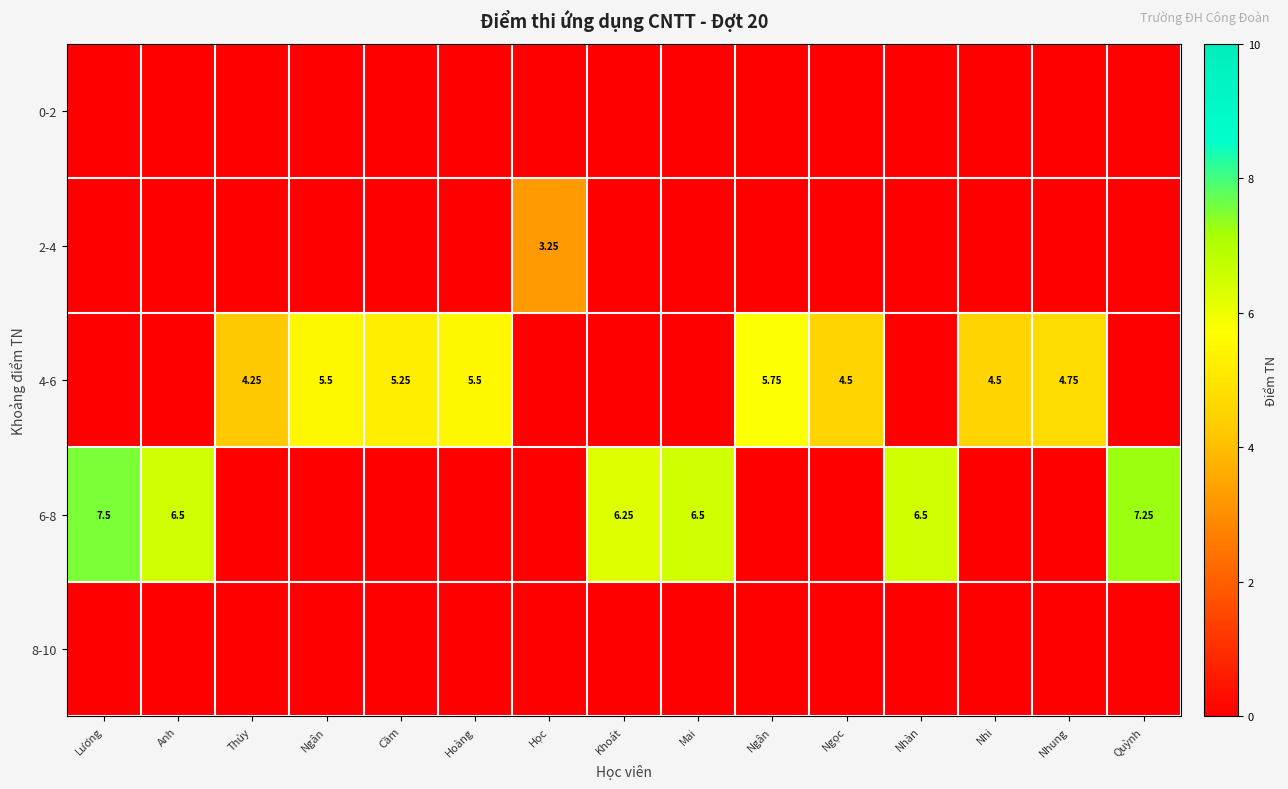

Which series has the widest spread of values?

6-8